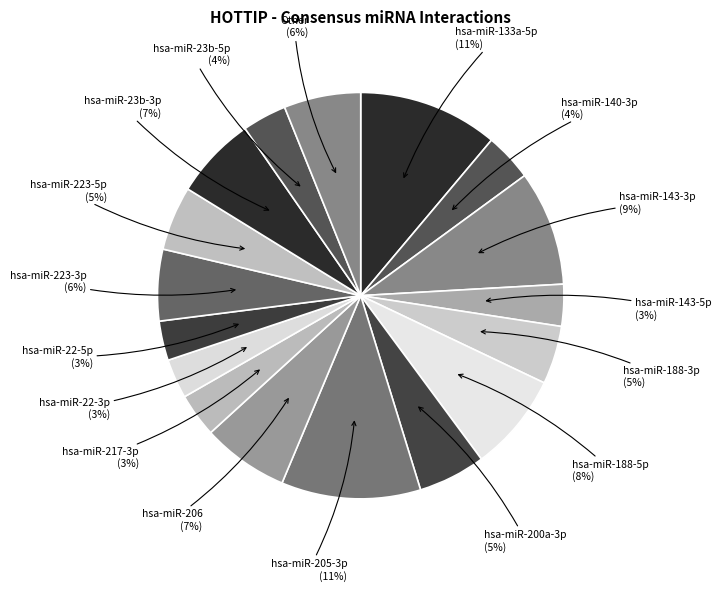

Does any single category account for the majority?

No